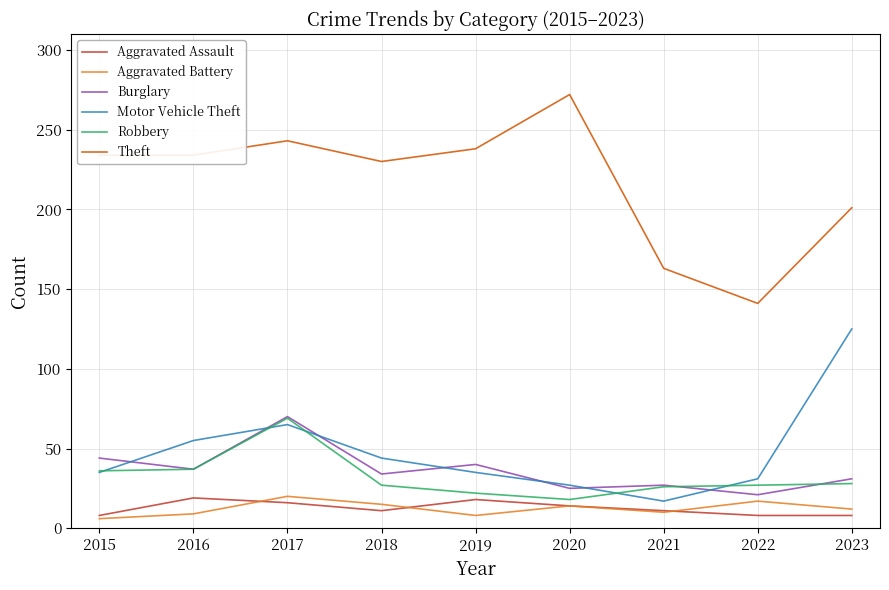

At which label does Theft reach its minimum?

2022